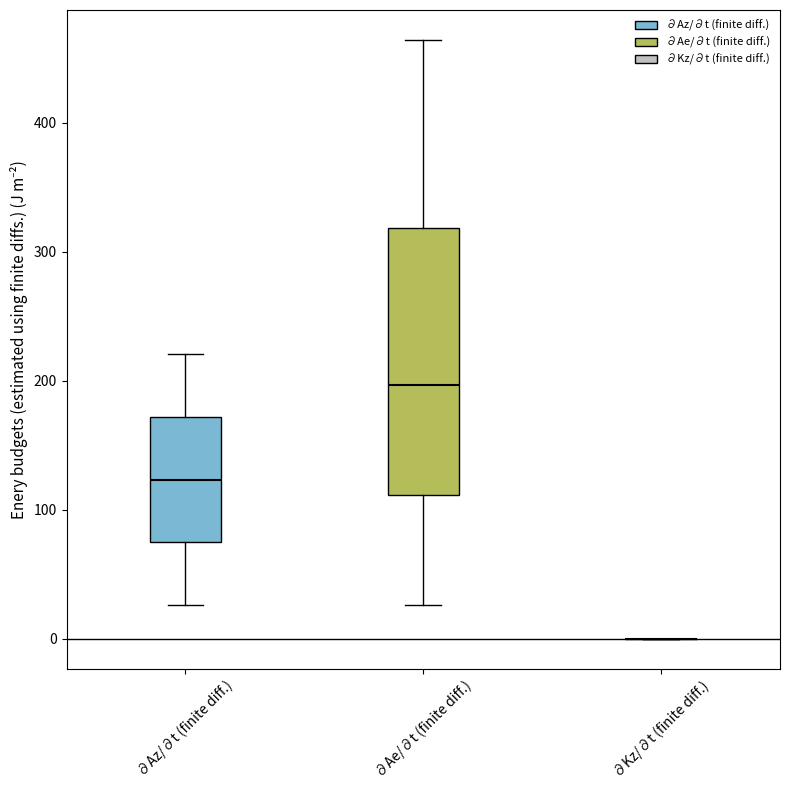

Which box is the tallest, from its lower edge to its upper edge?

∂Ae/∂t (finite diff.)